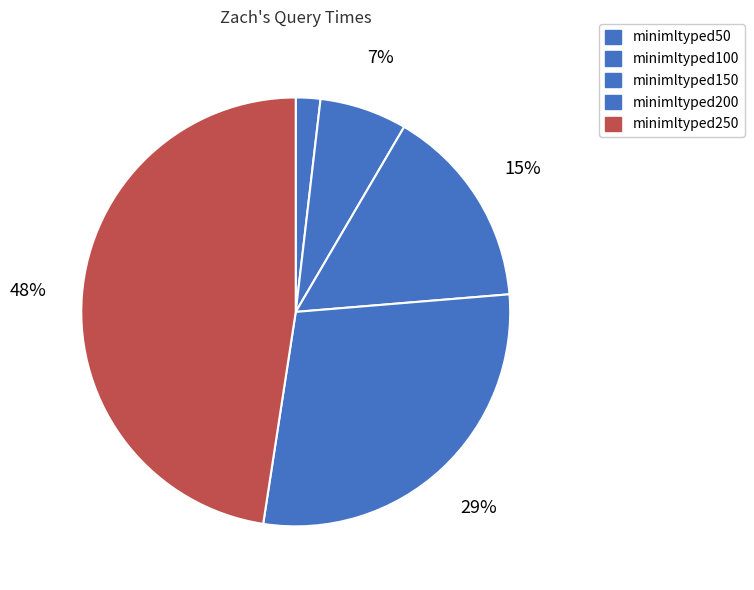

What portion of the pie excludes minimltyped50?

98.2%